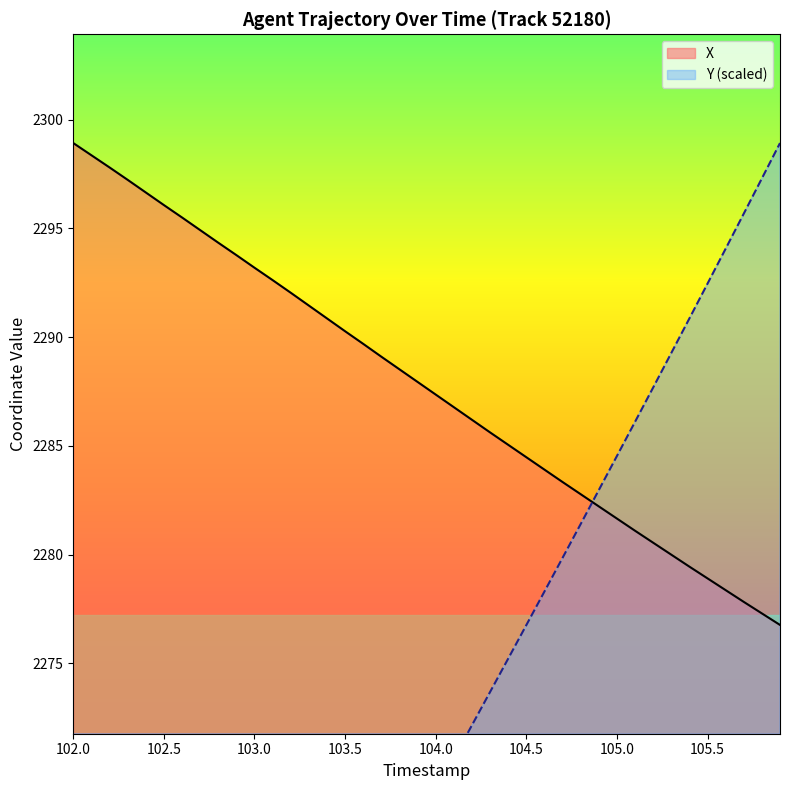

True or false: X has a value of 645.3 at 103.5.

False